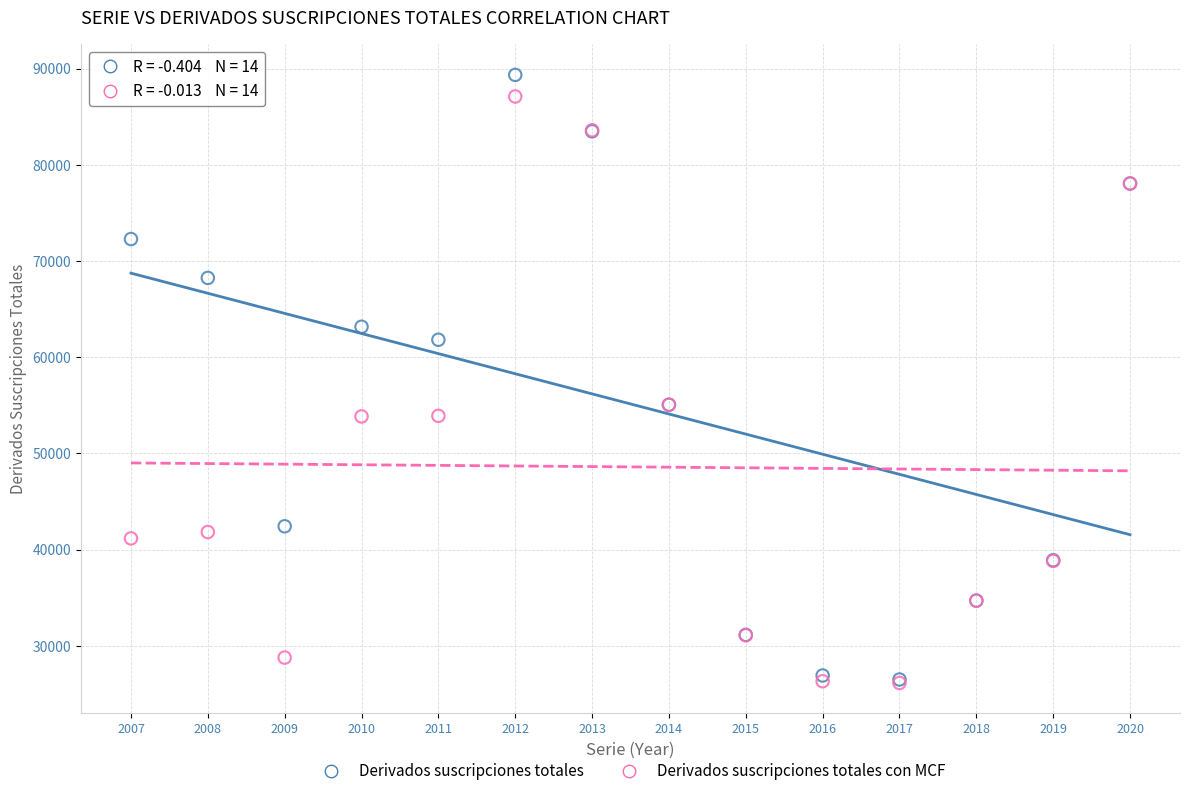

Which series contains the highest Y value?

Derivados suscripciones totales